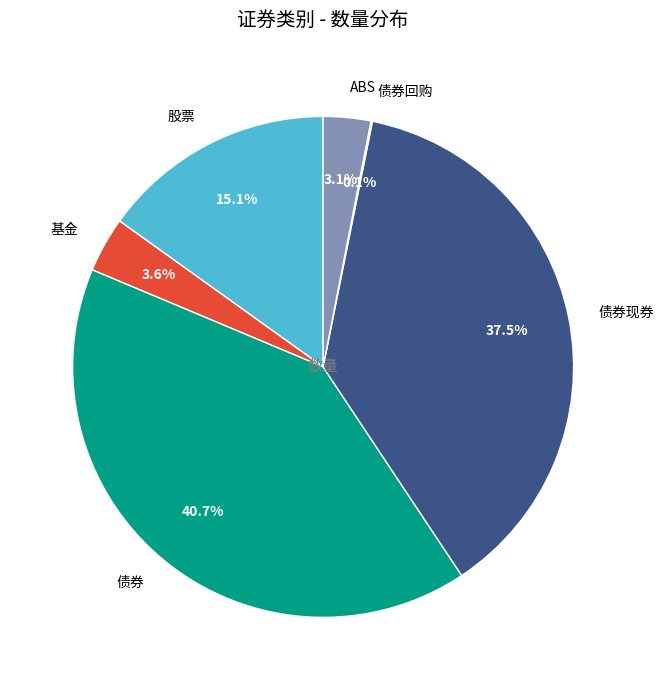

Does any single category account for the majority?

No